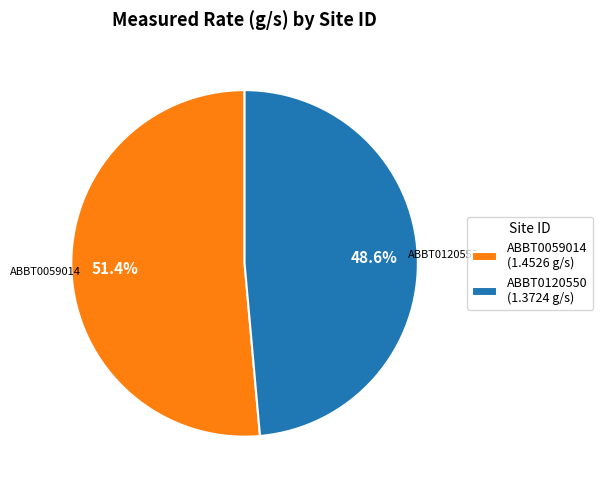

Which has a higher value, ABBT0120550 (1.3724 g/s) or ABBT0059014 (1.4526 g/s)?

ABBT0059014 (1.4526 g/s)